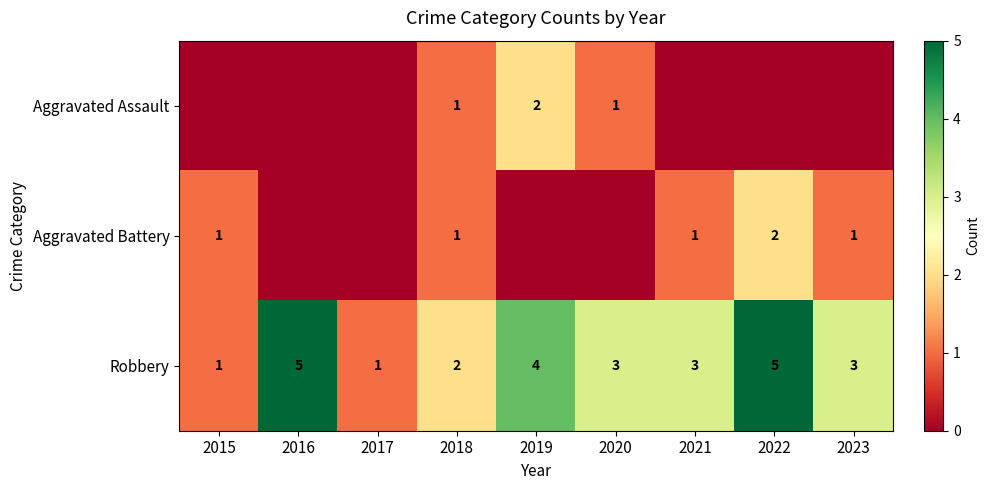

Which label corresponds to the largest value in the chart?

2016